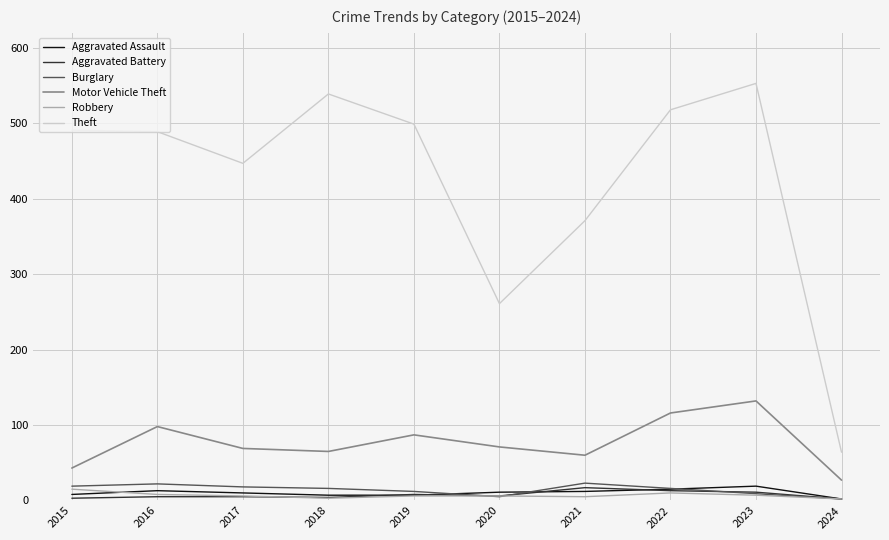

At which category is the sum across all series the highest?

2023